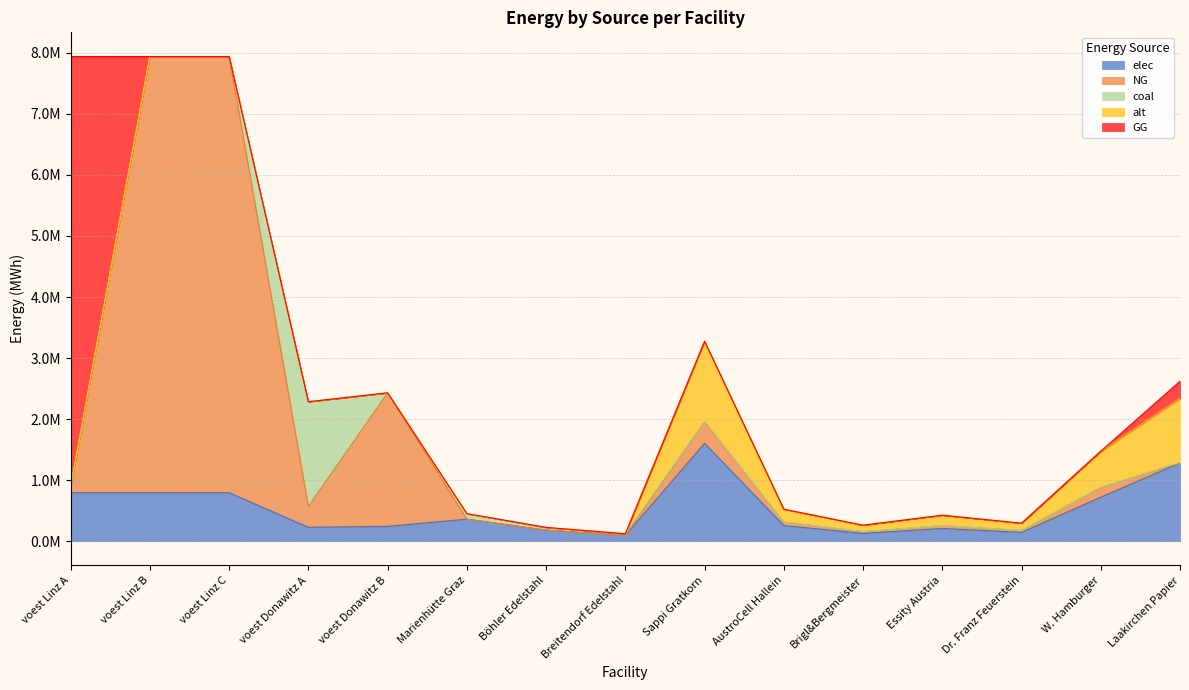

Where is alt nearest to the value 655023?

W. Hamburger